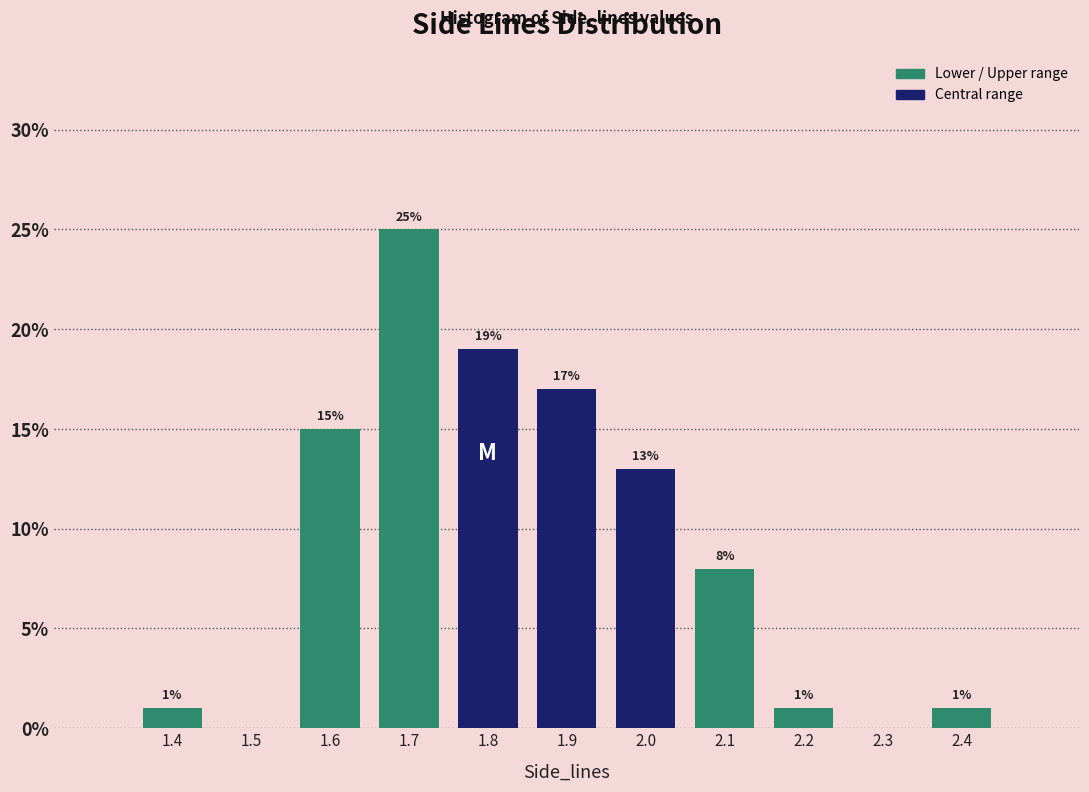

Which range on the x-axis has the tallest bar?

1.65 to 1.75